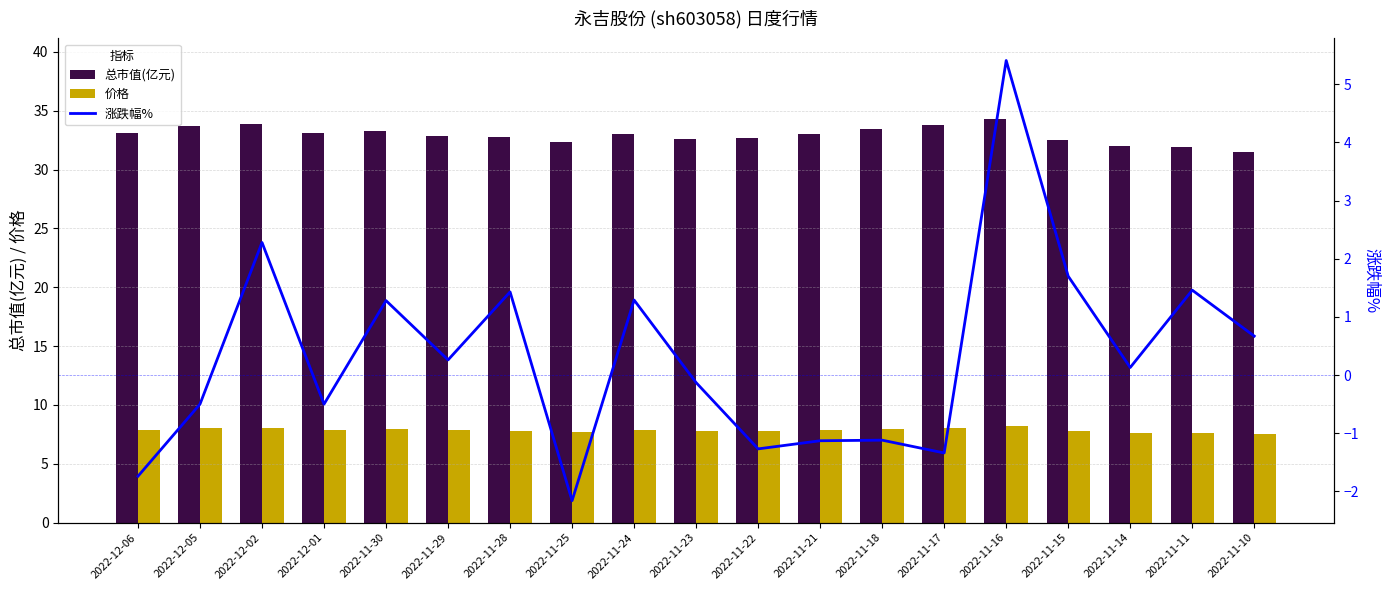

What are all the series names shown in the legend?

总市值(亿元), 价格, 涨跌幅%